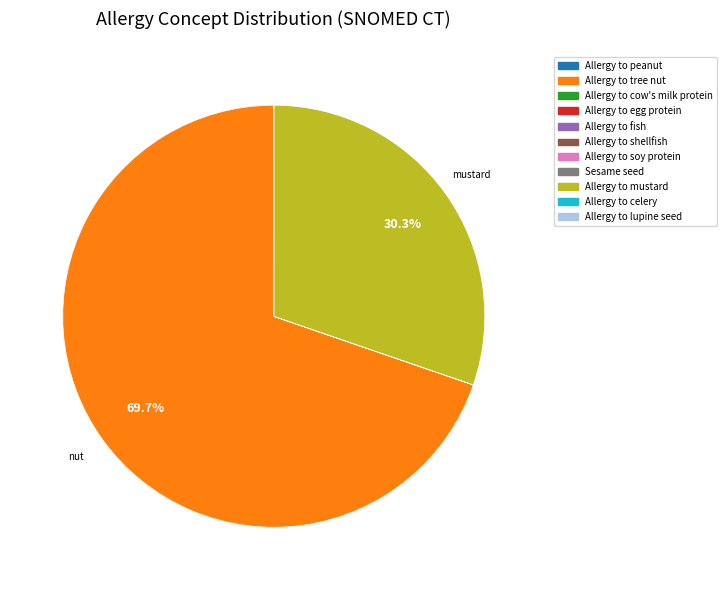

Is Allergy to tree nut the majority of the pie?

Yes